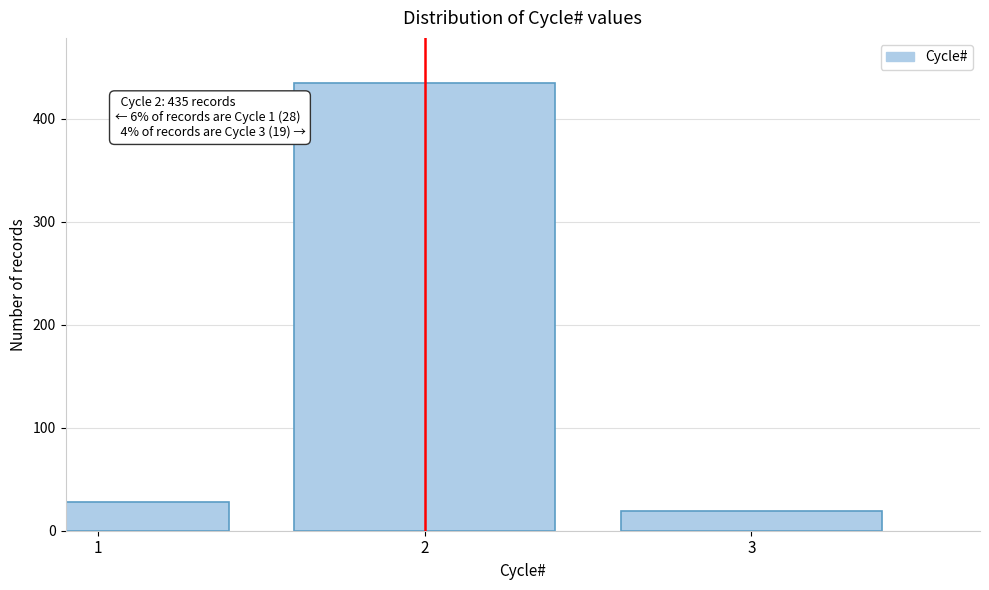

Reading left to right, transcribe all the data shown in this chart.

1=28	2=435	3=19